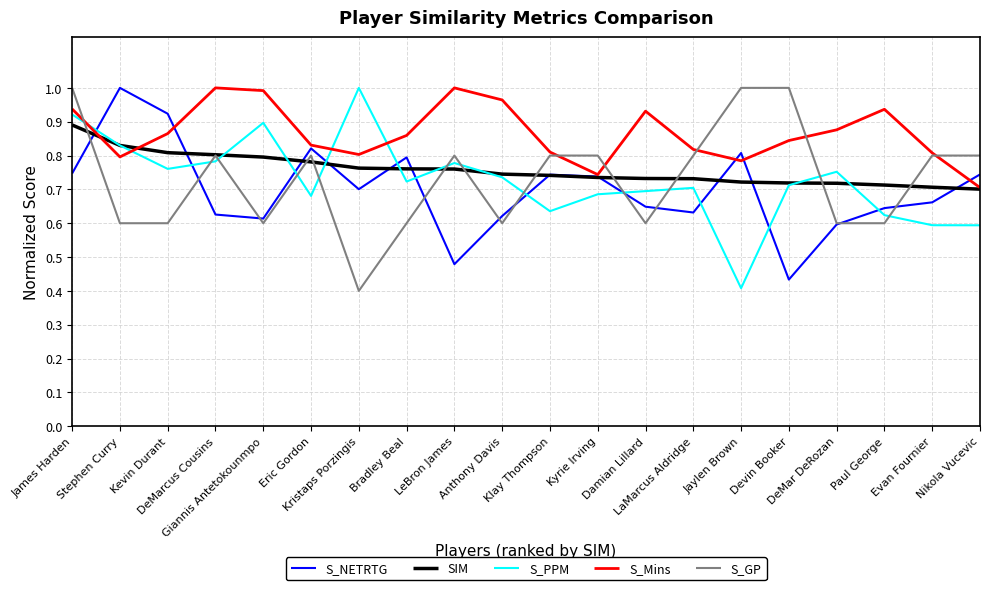

After their last crossing, which series has the higher values: S_PPM or S_NETRTG?

S_NETRTG